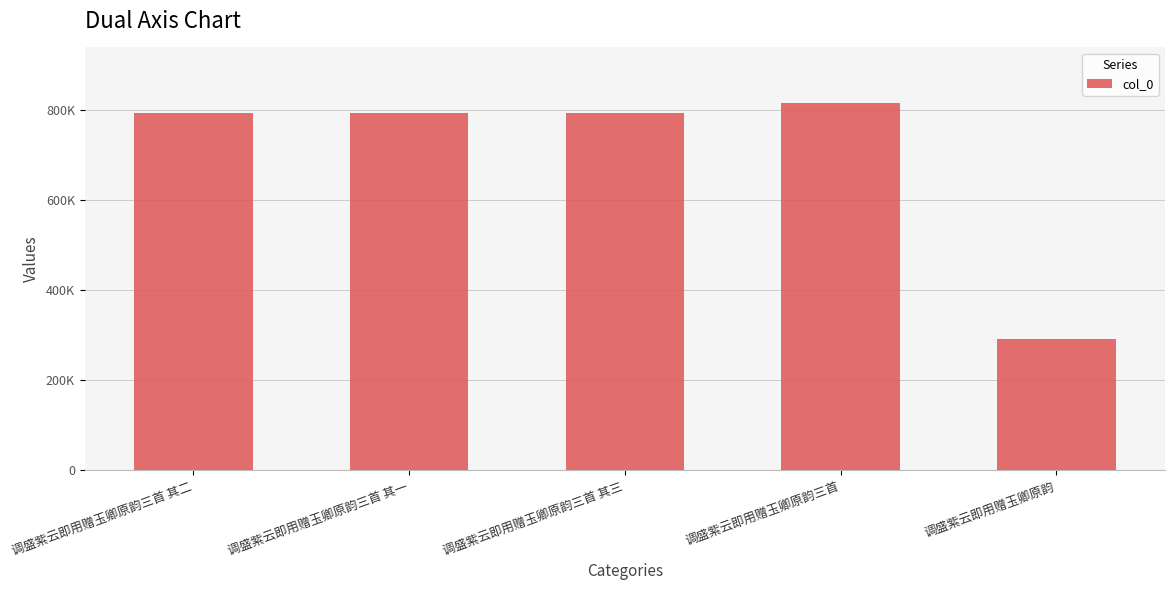

Rank the categories by value from highest to lowest.

调盛紫云即用赠玉卿原韵三首, 调盛紫云即用赠玉卿原韵三首 其三, 调盛紫云即用赠玉卿原韵三首 其二, 调盛紫云即用赠玉卿原韵三首 其一, 调盛紫云即用赠玉卿原韵